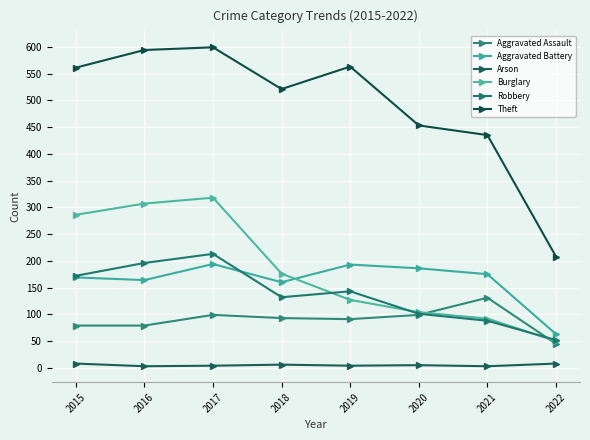

True or false: Theft and Arson intersect in this chart.

False